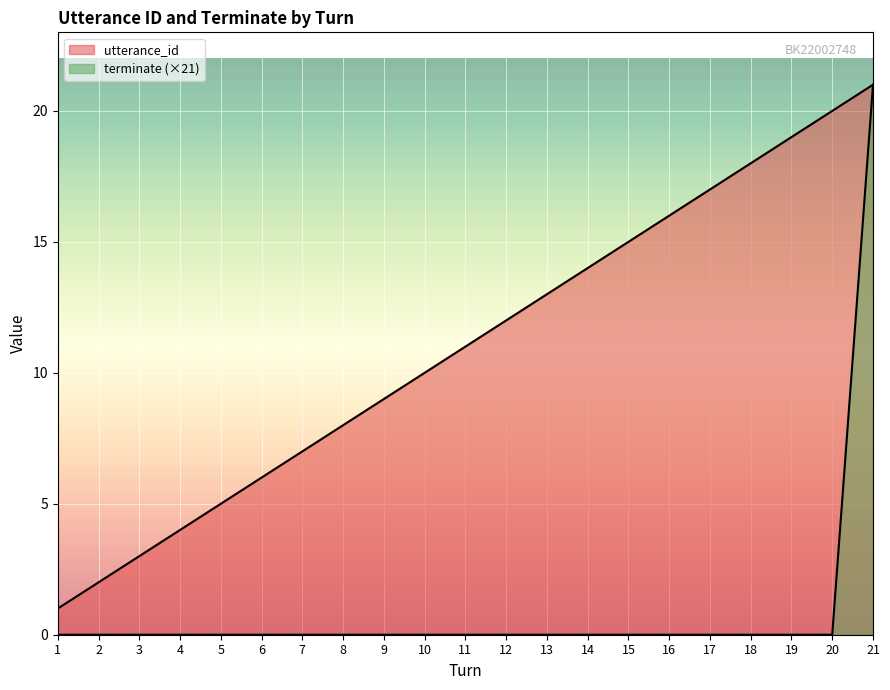

At which label does terminate reach its peak?

21